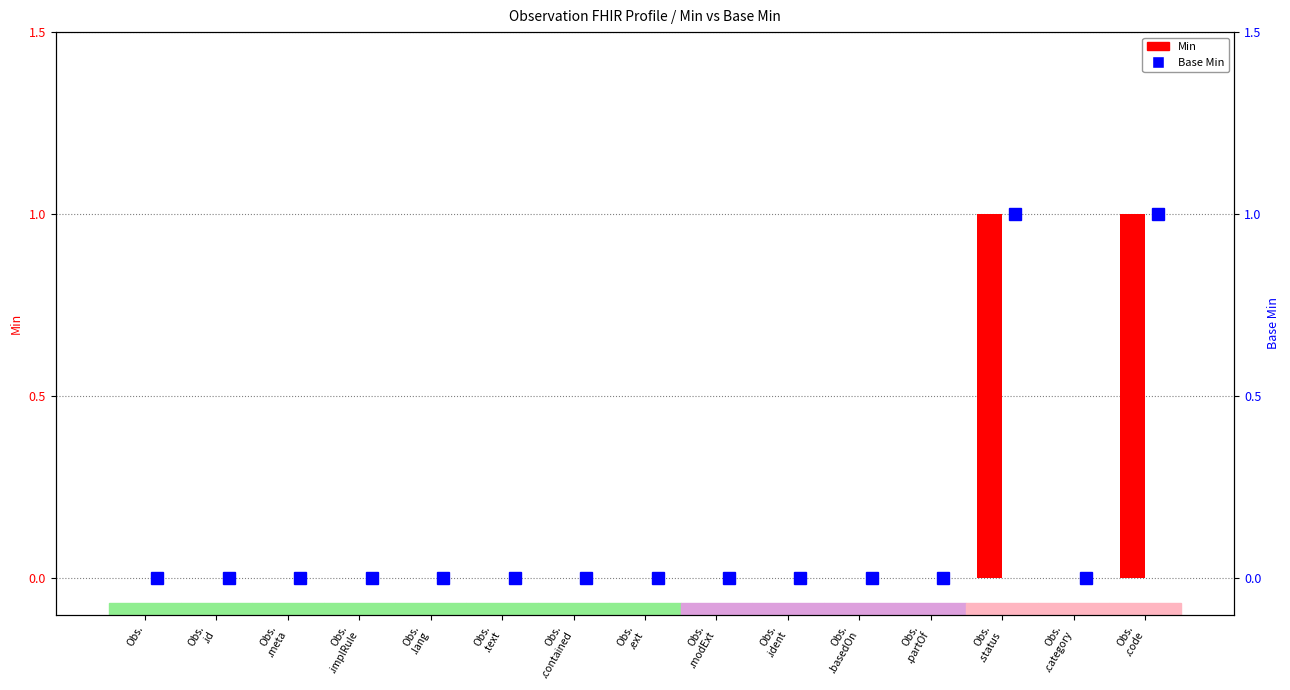

What are all the series names shown in the legend?

Min, Base Min